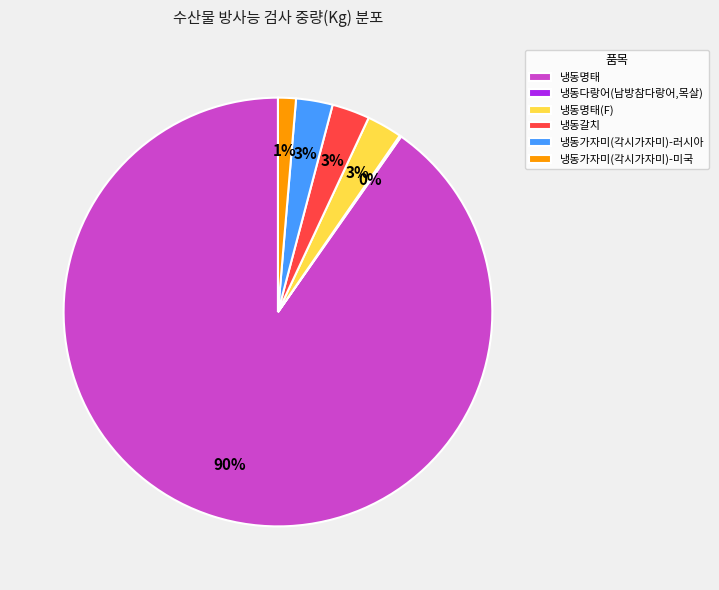

Is there any slice that represents more than half of the pie?

Yes